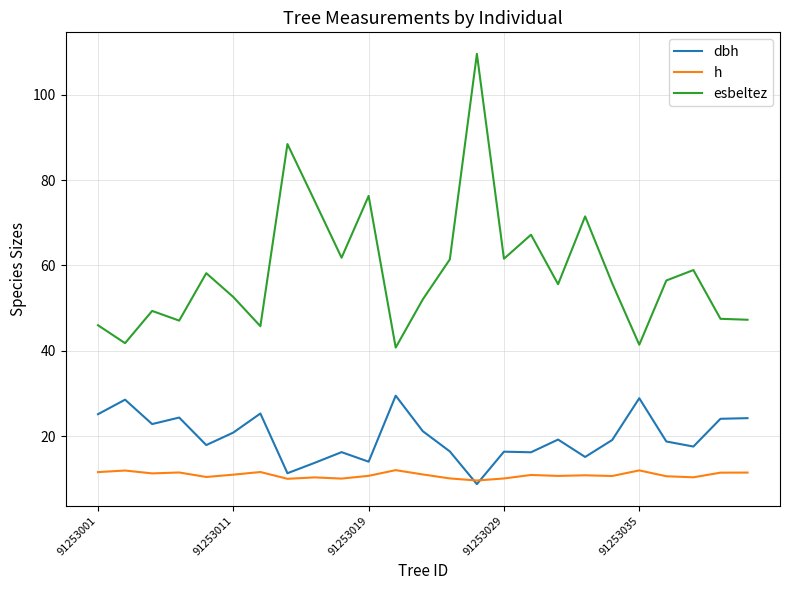

List the series in order of their overall mean, lowest first.

h, dbh, esbeltez